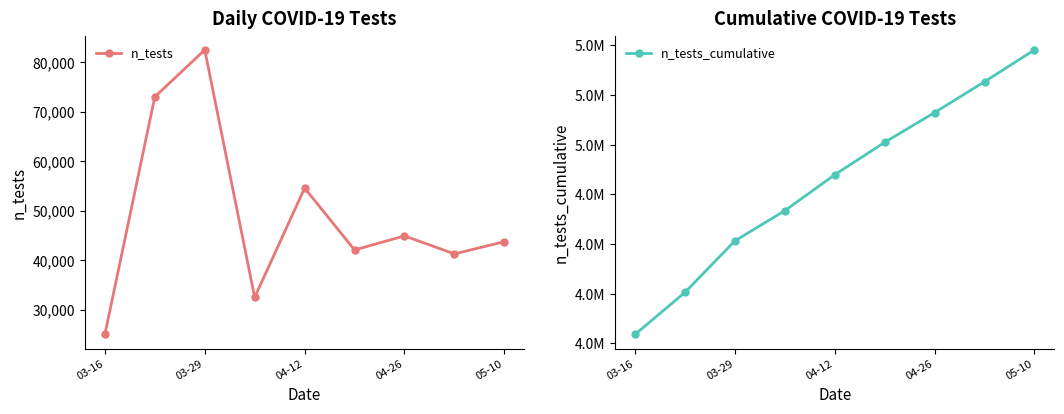

True or false: n_tests_cumulative and n_tests cross at least once.

False